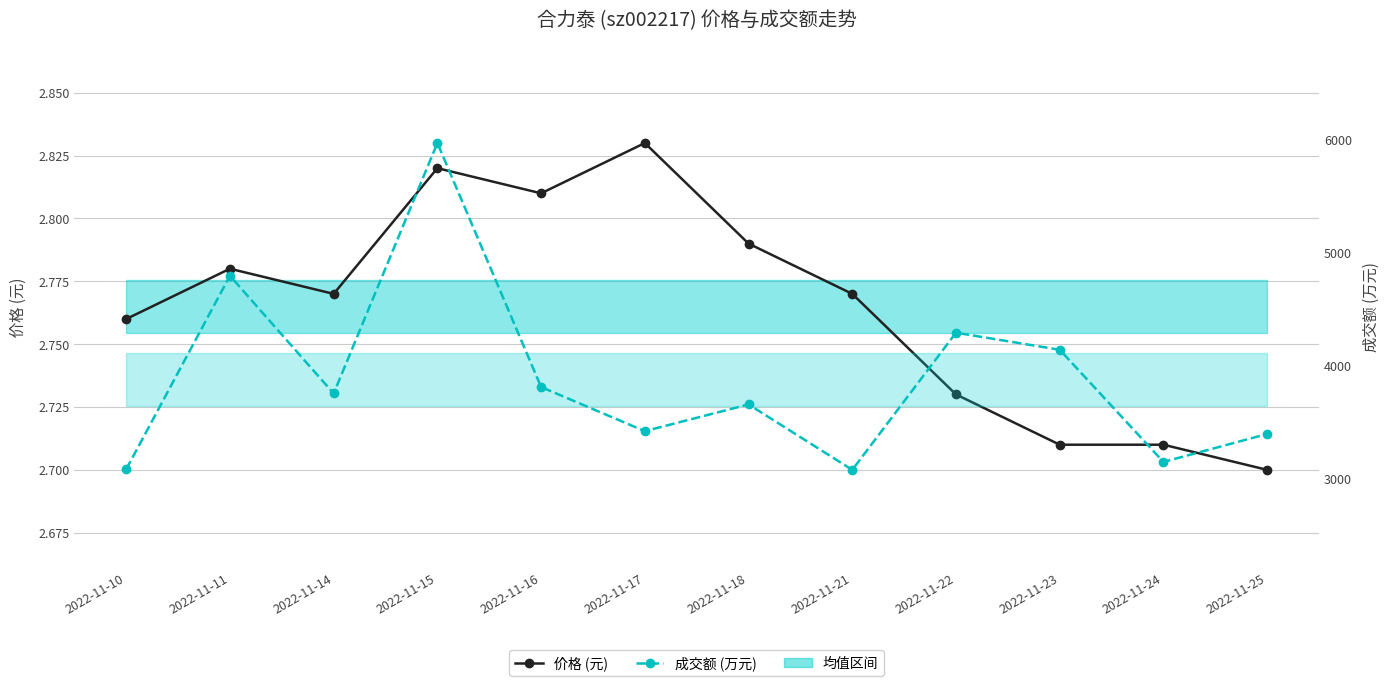

True or false: 成交额 (万元) and 价格 (元) cross at least once.

False